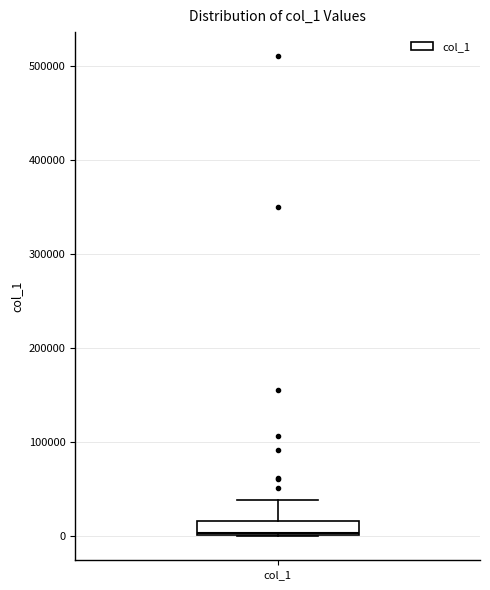

Transcribe this box plot: give where the median line is, the range the box spans, and where the two whiskers end, as read against the y-axis. The values are not printed on the chart, so give them approximately, as read against the axis.

median 0, box 0 to 20000, whiskers 0 to 40000